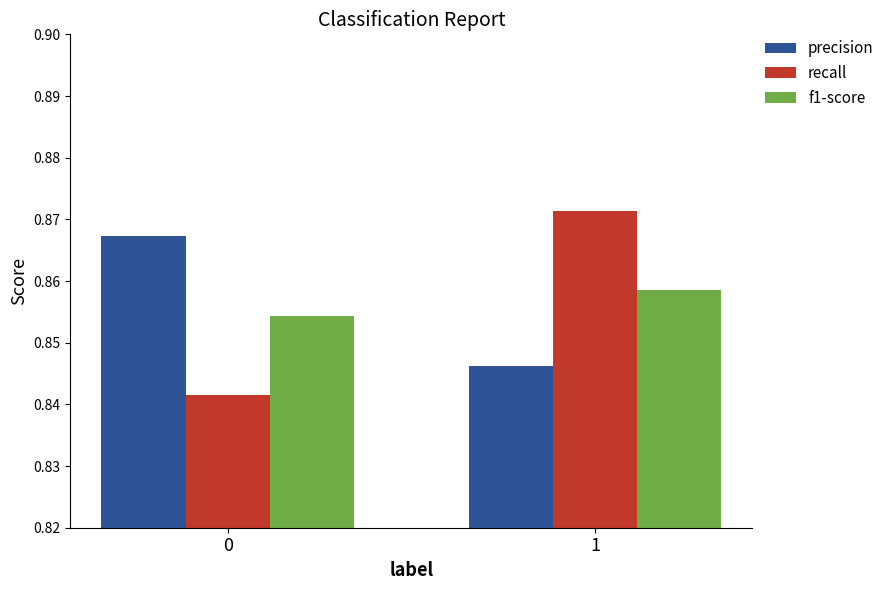

Are the bars grouped side by side (vs. stacked)?

Yes